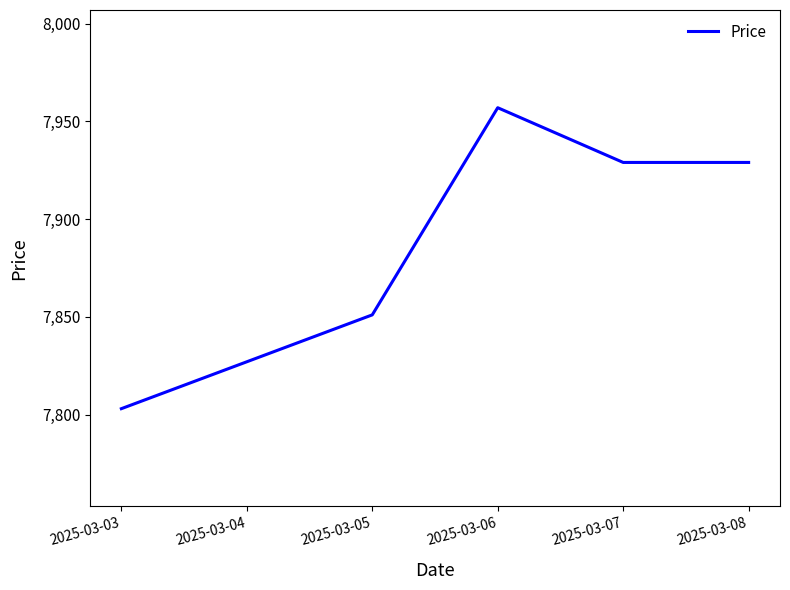

Reading right to left, what are all the values shown in this chart?

2025-03-08=7929	2025-03-07=7929	2025-03-06=7957	2025-03-05=7851	2025-03-04=7827	2025-03-03=7803